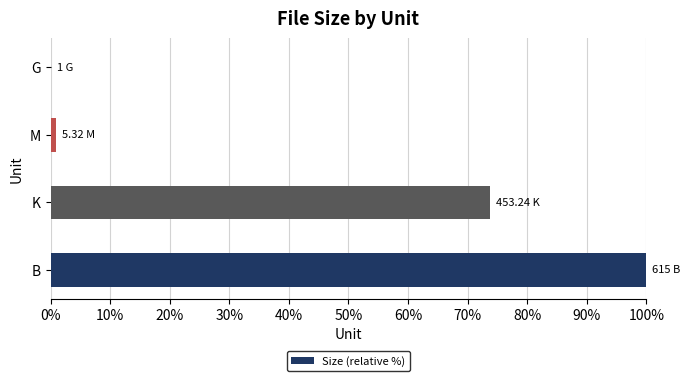

Approximately how many times larger is the value at B compared to K?

1.4